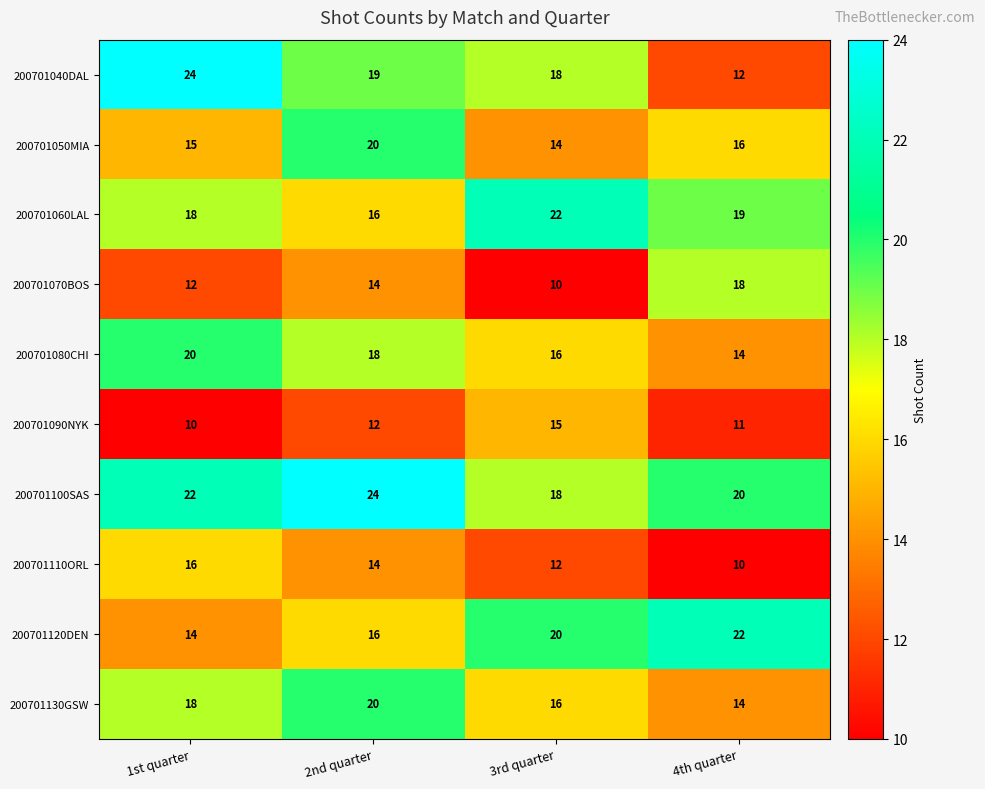

The value of 200701050MIA at 1st quarter is 15. True or false?

True